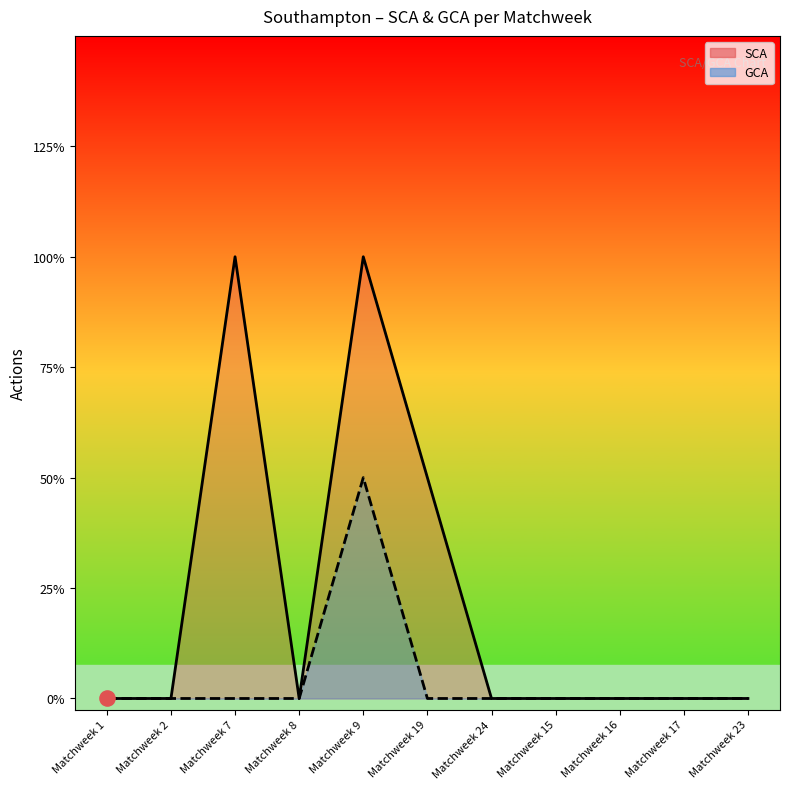

What are all the series names shown in the legend?

SCA, GCA